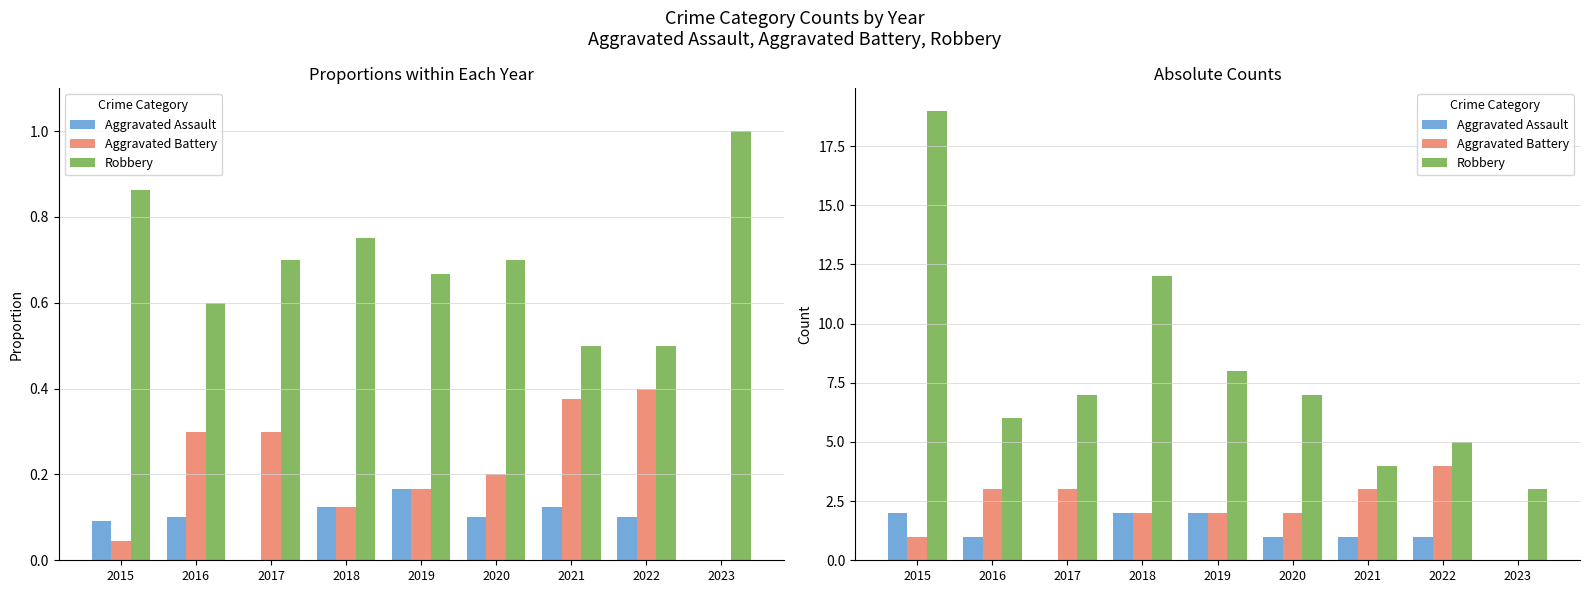

How many values in the Aggravated Assault series exceed 1?

3